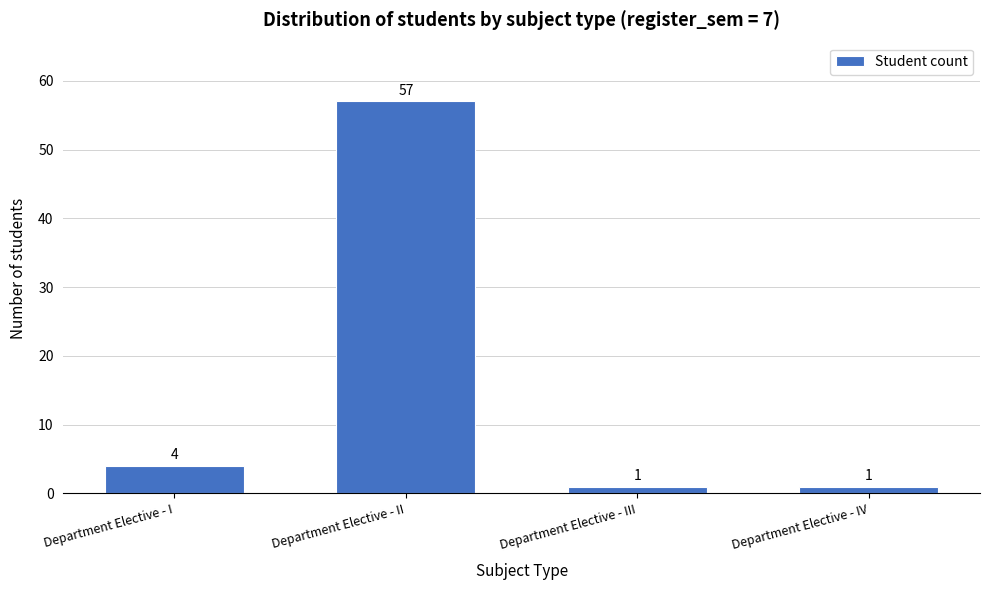

Reading left to right, transcribe all the data shown in this chart.

Department Elective - I=4	Department Elective - II=57	Department Elective - III=1	Department Elective - IV=1